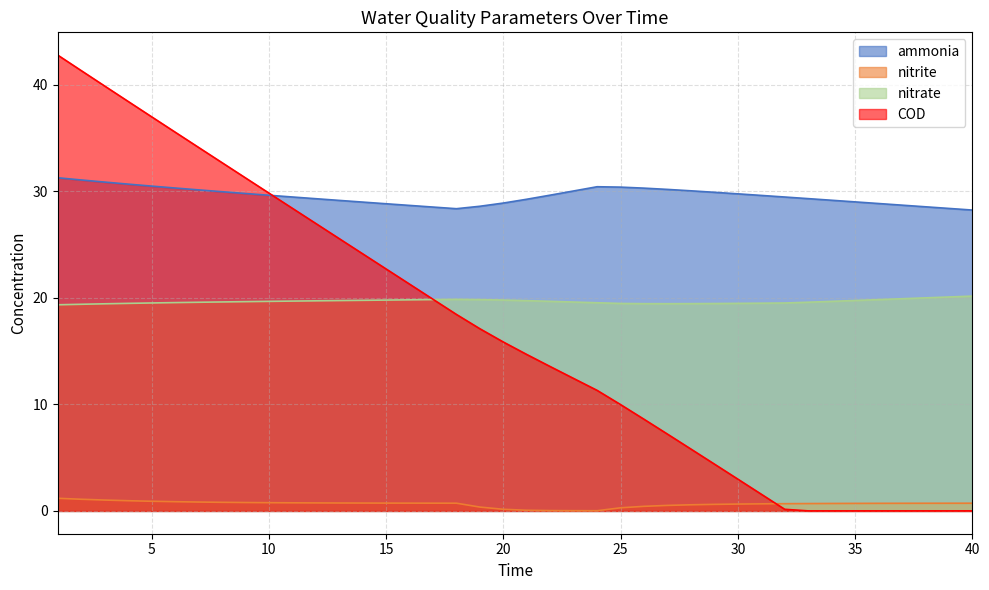

How many categories are shown in the chart?

40